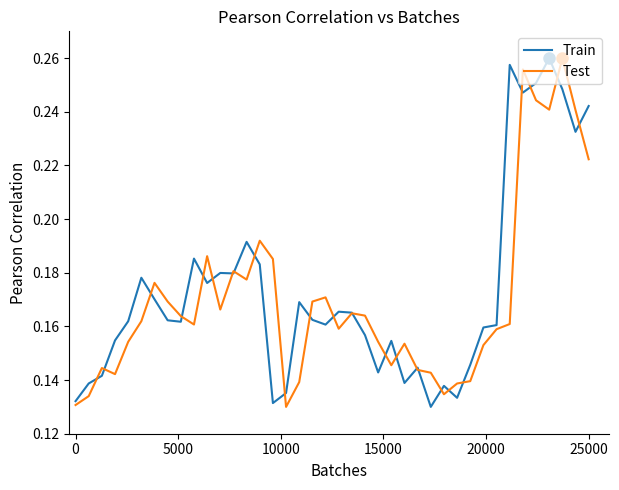

How many lines are shown in the chart?

2